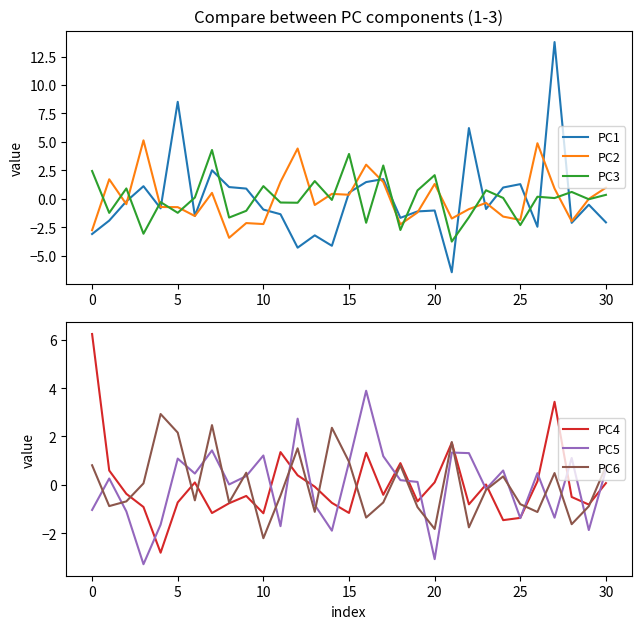

Is it true that PC5 equals -1.9 at 29?

True